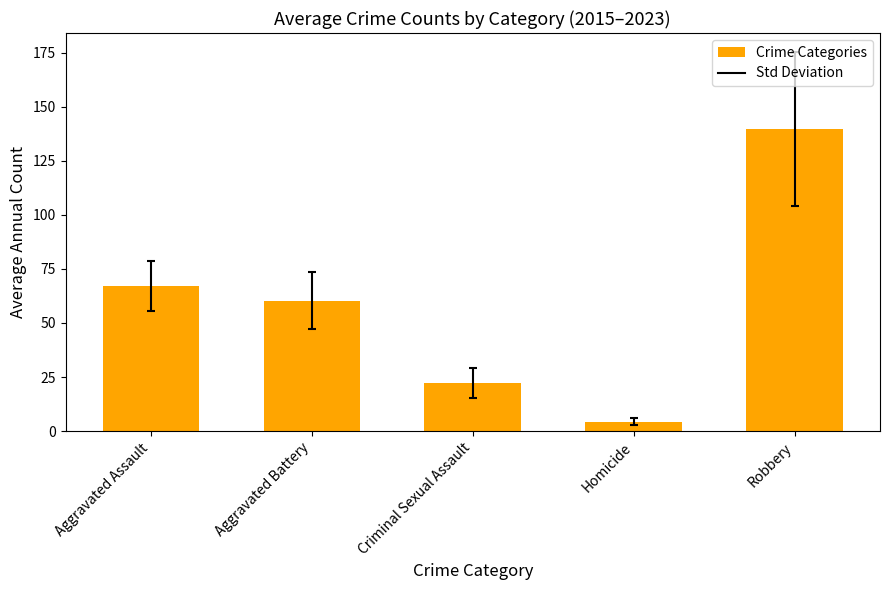

What is the average value?

58.8